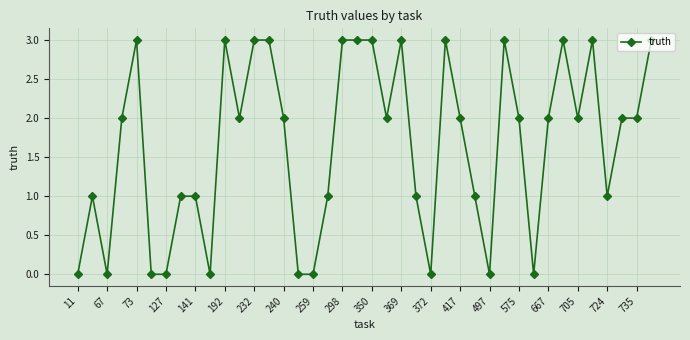

Count the number of data series in this chart.

1